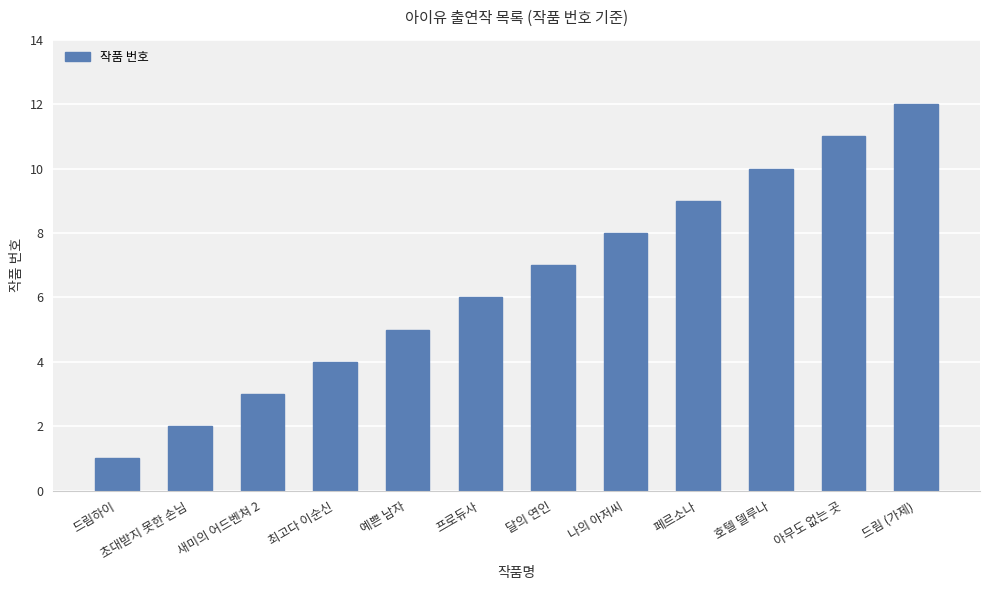

Is it true that the value at 프로듀사 is 6?

True